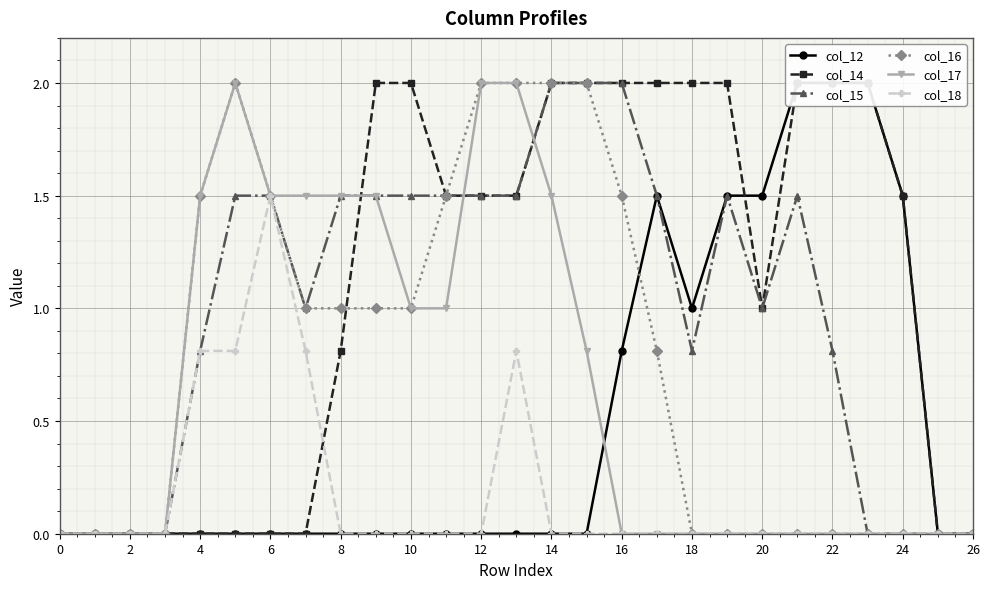

Is it true that col_16 equals 1.0 at 10?

True